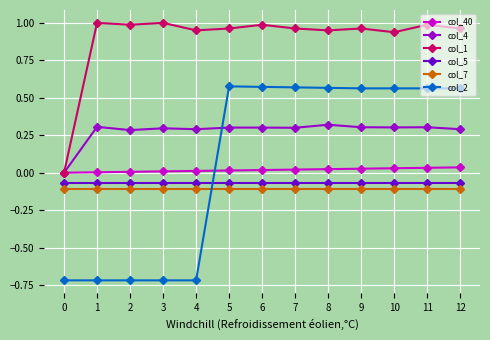

What is the sum of all col_4 values?

3.6